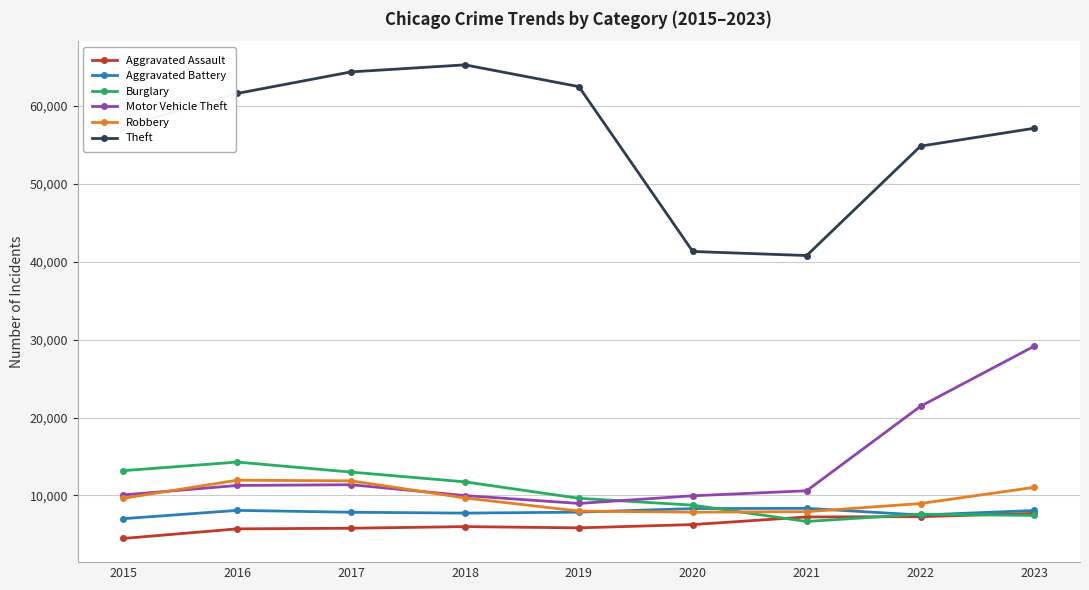

In Theft, how many points are higher than both neighbors (excluding endpoints)?

1